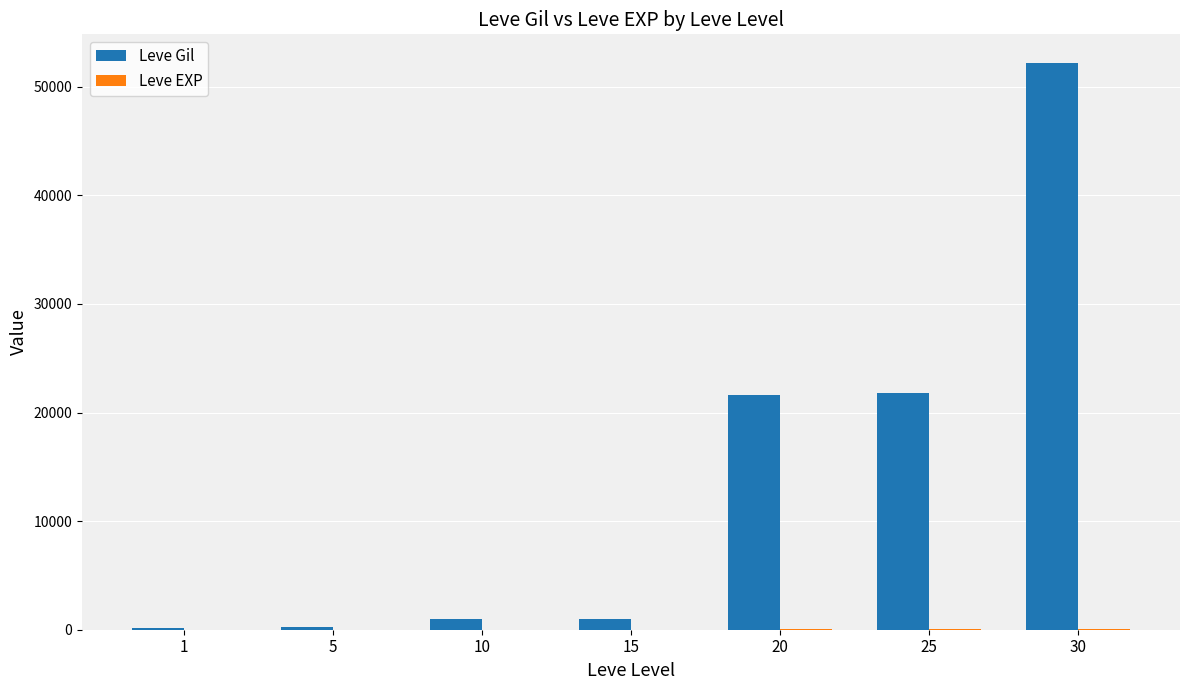

True or false: Leve Gil has a value of 30357 at 20.

False